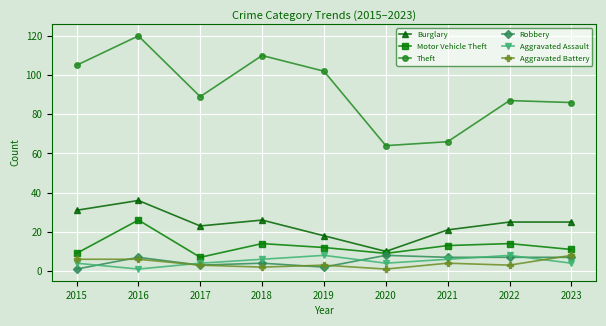

Reading left to right, transcribe all the data shown in this chart.

Burglary: 31	36	23	26	18	10	21	25	25
Motor Vehicle Theft: 9	26	7	14	12	9	13	14	11
Theft: 105	120	89	110	102	64	66	87	86
Robbery: 1	7	3	4	2	8	7	7	7
Aggravated Assault: 4	1	4	6	8	4	6	8	4
Aggravated Battery: 6	6	3	2	3	1	4	3	8